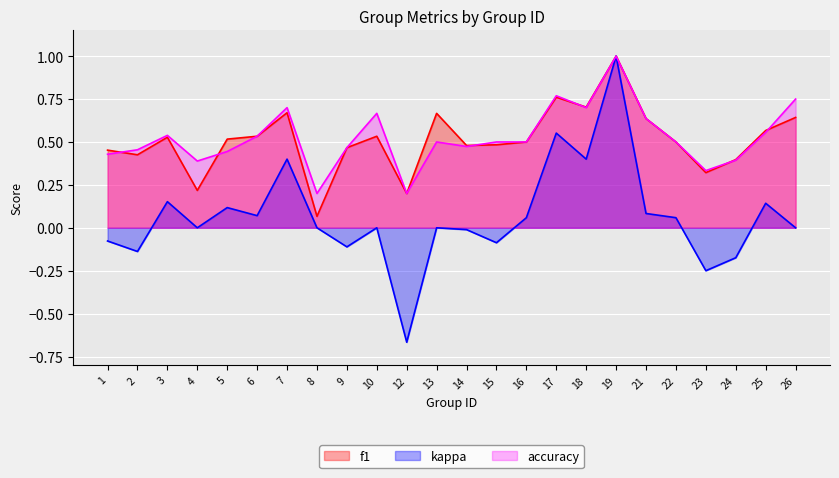

At which category is the sum across all series the highest?

19